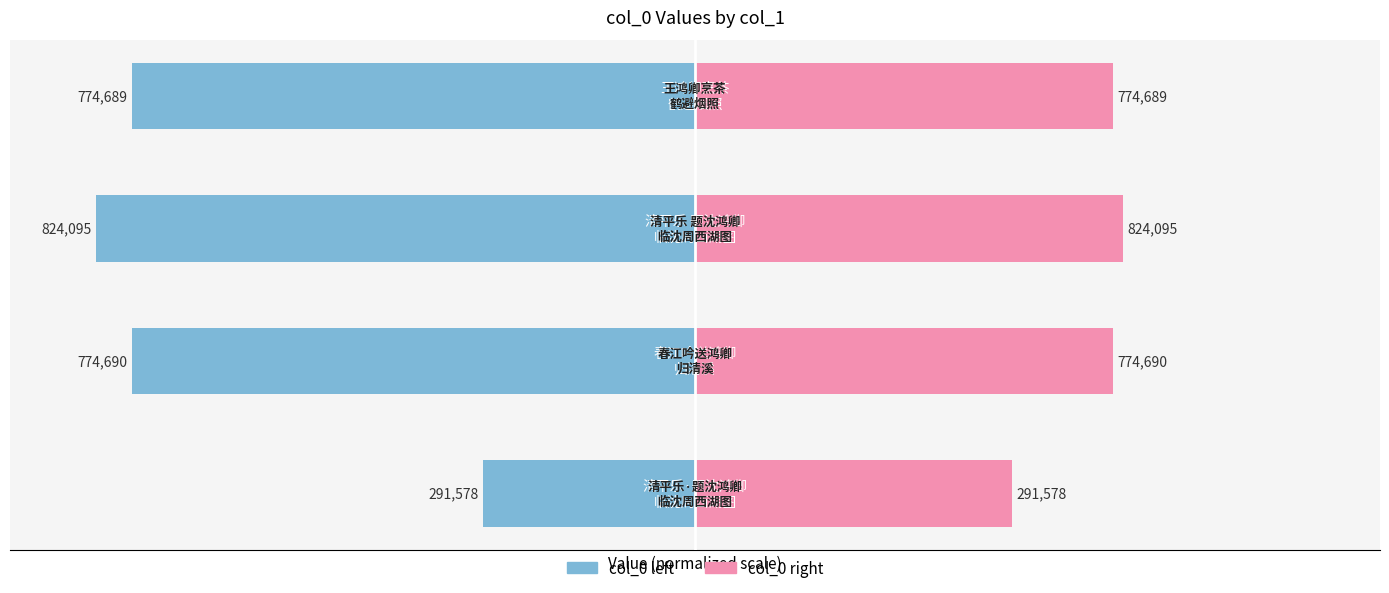

At how many categories does at least one series exceed 14?

4